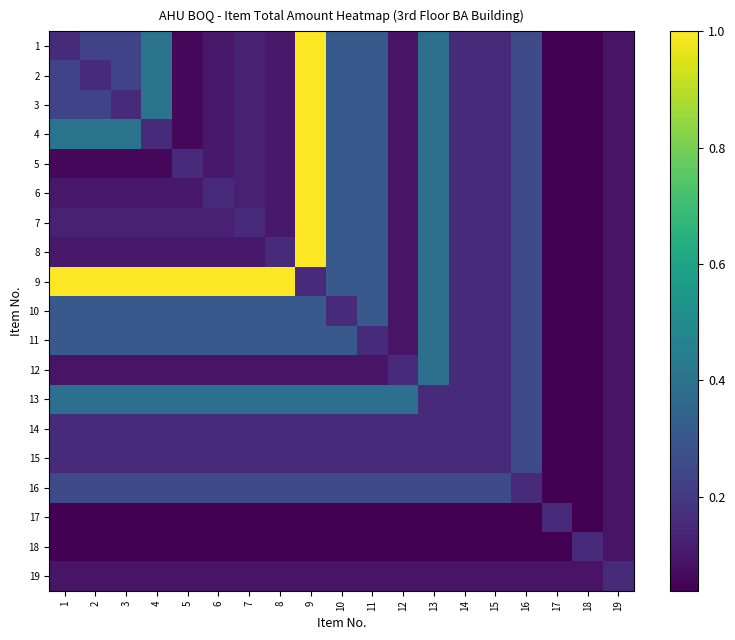

Reading left to right, what are all the values shown in this chart?

1: 1=0.2	2=0.2	3=0.2	4=0.4	5=0.1	6=0.1	7=0.1	8=0.1	9=1.0	10=0.3	11=0.3	12=0.1	13=0.4	14=0.2	15=0.2	16=0.3	17=0.0	18=0.0	19=0.1
2: 1=0.2	2=0.2	3=0.2	4=0.4	5=0.1	6=0.1	7=0.1	8=0.1	9=1.0	10=0.3	11=0.3	12=0.1	13=0.4	14=0.2	15=0.2	16=0.3	17=0.0	18=0.0	19=0.1
3: 1=0.2	2=0.2	3=0.2	4=0.4	5=0.1	6=0.1	7=0.1	8=0.1	9=1.0	10=0.3	11=0.3	12=0.1	13=0.4	14=0.2	15=0.2	16=0.3	17=0.0	18=0.0	19=0.1
4: 1=0.4	2=0.4	3=0.4	4=0.2	5=0.1	6=0.1	7=0.1	8=0.1	9=1.0	10=0.3	11=0.3	12=0.1	13=0.4	14=0.2	15=0.2	16=0.3	17=0.0	18=0.0	19=0.1
5: 1=0.1	2=0.1	3=0.1	4=0.1	5=0.2	6=0.1	7=0.1	8=0.1	9=1.0	10=0.3	11=0.3	12=0.1	13=0.4	14=0.2	15=0.2	16=0.3	17=0.0	18=0.0	19=0.1
6: 1=0.1	2=0.1	3=0.1	4=0.1	5=0.1	6=0.2	7=0.1	8=0.1	9=1.0	10=0.3	11=0.3	12=0.1	13=0.4	14=0.2	15=0.2	16=0.3	17=0.0	18=0.0	19=0.1
7: 1=0.1	2=0.1	3=0.1	4=0.1	5=0.1	6=0.1	7=0.2	8=0.1	9=1.0	10=0.3	11=0.3	12=0.1	13=0.4	14=0.2	15=0.2	16=0.3	17=0.0	18=0.0	19=0.1
8: 1=0.1	2=0.1	3=0.1	4=0.1	5=0.1	6=0.1	7=0.1	8=0.2	9=1.0	10=0.3	11=0.3	12=0.1	13=0.4	14=0.2	15=0.2	16=0.3	17=0.0	18=0.0	19=0.1
9: 1=1.0	2=1.0	3=1.0	4=1.0	5=1.0	6=1.0	7=1.0	8=1.0	9=0.2	10=0.3	11=0.3	12=0.1	13=0.4	14=0.2	15=0.2	16=0.3	17=0.0	18=0.0	19=0.1
10: 1=0.3	2=0.3	3=0.3	4=0.3	5=0.3	6=0.3	7=0.3	8=0.3	9=0.3	10=0.2	11=0.3	12=0.1	13=0.4	14=0.2	15=0.2	16=0.3	17=0.0	18=0.0	19=0.1
11: 1=0.3	2=0.3	3=0.3	4=0.3	5=0.3	6=0.3	7=0.3	8=0.3	9=0.3	10=0.3	11=0.2	12=0.1	13=0.4	14=0.2	15=0.2	16=0.3	17=0.0	18=0.0	19=0.1
12: 1=0.1	2=0.1	3=0.1	4=0.1	5=0.1	6=0.1	7=0.1	8=0.1	9=0.1	10=0.1	11=0.1	12=0.2	13=0.4	14=0.2	15=0.2	16=0.3	17=0.0	18=0.0	19=0.1
13: 1=0.4	2=0.4	3=0.4	4=0.4	5=0.4	6=0.4	7=0.4	8=0.4	9=0.4	10=0.4	11=0.4	12=0.4	13=0.2	14=0.2	15=0.2	16=0.3	17=0.0	18=0.0	19=0.1
14: 1=0.2	2=0.2	3=0.2	4=0.2	5=0.2	6=0.2	7=0.2	8=0.2	9=0.2	10=0.2	11=0.2	12=0.2	13=0.2	14=0.2	15=0.2	16=0.3	17=0.0	18=0.0	19=0.1
15: 1=0.2	2=0.2	3=0.2	4=0.2	5=0.2	6=0.2	7=0.2	8=0.2	9=0.2	10=0.2	11=0.2	12=0.2	13=0.2	14=0.2	15=0.2	16=0.3	17=0.0	18=0.0	19=0.1
16: 1=0.3	2=0.3	3=0.3	4=0.3	5=0.3	6=0.3	7=0.3	8=0.3	9=0.3	10=0.3	11=0.3	12=0.3	13=0.3	14=0.3	15=0.3	16=0.2	17=0.0	18=0.0	19=0.1
17: 1=0.0	2=0.0	3=0.0	4=0.0	5=0.0	6=0.0	7=0.0	8=0.0	9=0.0	10=0.0	11=0.0	12=0.0	13=0.0	14=0.0	15=0.0	16=0.0	17=0.2	18=0.0	19=0.1
18: 1=0.0	2=0.0	3=0.0	4=0.0	5=0.0	6=0.0	7=0.0	8=0.0	9=0.0	10=0.0	11=0.0	12=0.0	13=0.0	14=0.0	15=0.0	16=0.0	17=0.0	18=0.2	19=0.1
19: 1=0.1	2=0.1	3=0.1	4=0.1	5=0.1	6=0.1	7=0.1	8=0.1	9=0.1	10=0.1	11=0.1	12=0.1	13=0.1	14=0.1	15=0.1	16=0.1	17=0.1	18=0.1	19=0.2